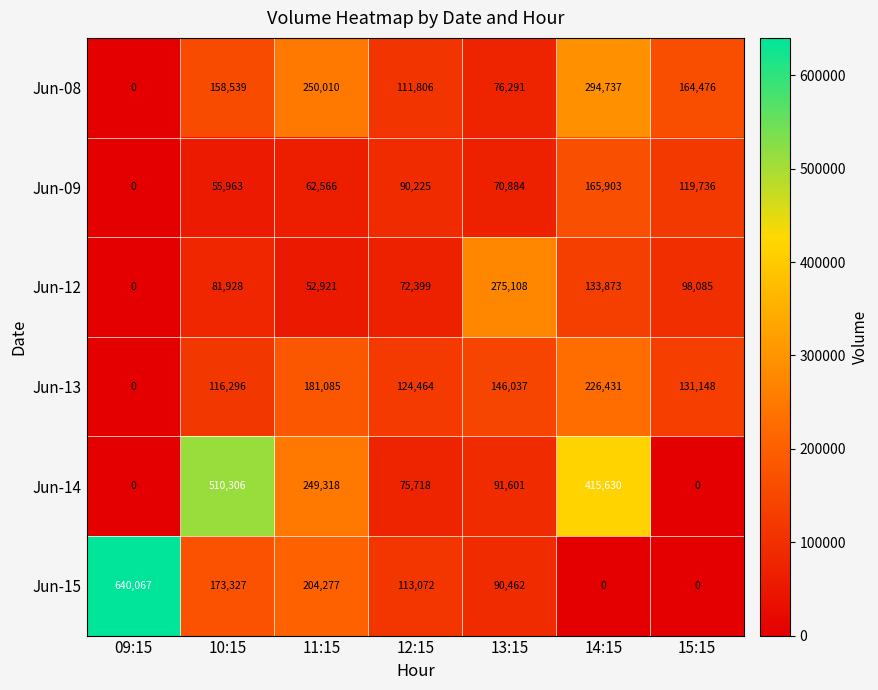

How many Jun-08 values are between 76291 and 250010?

5